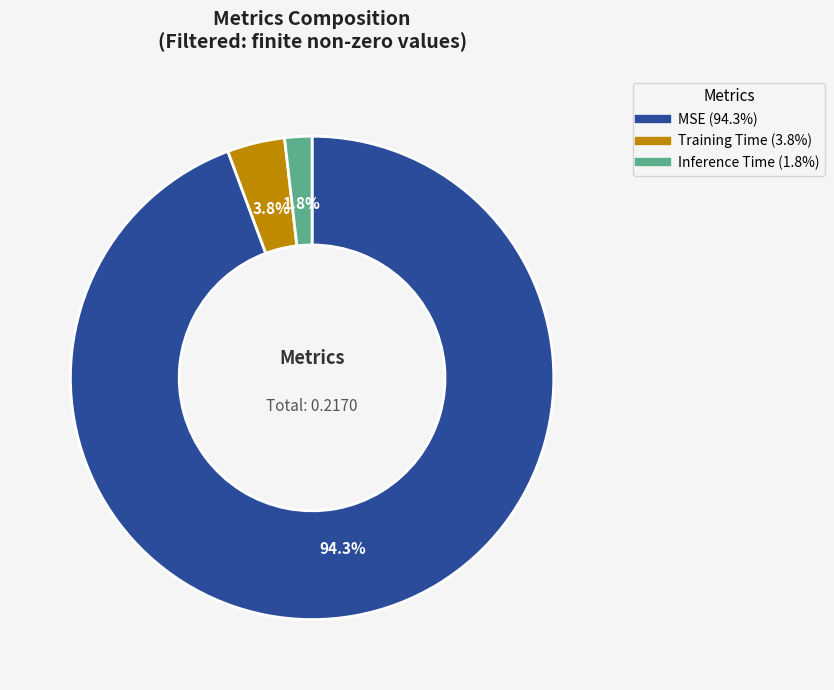

To the nearest percent, what is the difference between the largest and smallest slice percentages?

93%